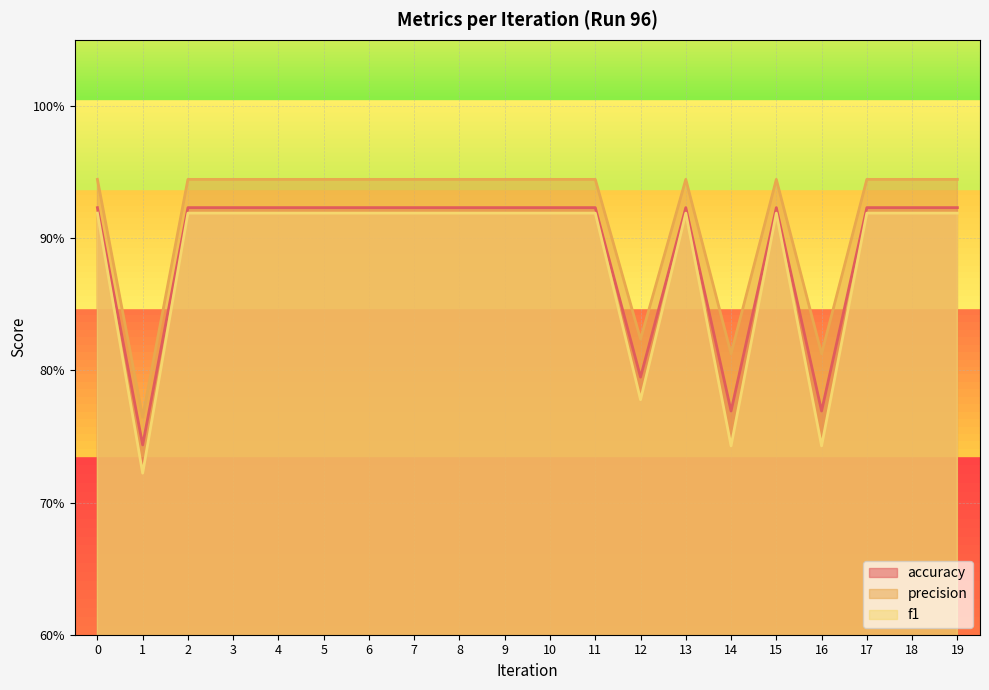

Reading left to right, what are all the values shown in this chart?

accuracy: 0=0.9	1=0.7	2=0.9	3=0.9	4=0.9	5=0.9	6=0.9	7=0.9	8=0.9	9=0.9	10=0.9	11=0.9	12=0.8	13=0.9	14=0.8	15=0.9	16=0.8	17=0.9	18=0.9	19=0.9
precision: 0=0.9	1=0.8	2=0.9	3=0.9	4=0.9	5=0.9	6=0.9	7=0.9	8=0.9	9=0.9	10=0.9	11=0.9	12=0.8	13=0.9	14=0.8	15=0.9	16=0.8	17=0.9	18=0.9	19=0.9
f1: 0=0.9	1=0.7	2=0.9	3=0.9	4=0.9	5=0.9	6=0.9	7=0.9	8=0.9	9=0.9	10=0.9	11=0.9	12=0.8	13=0.9	14=0.7	15=0.9	16=0.7	17=0.9	18=0.9	19=0.9